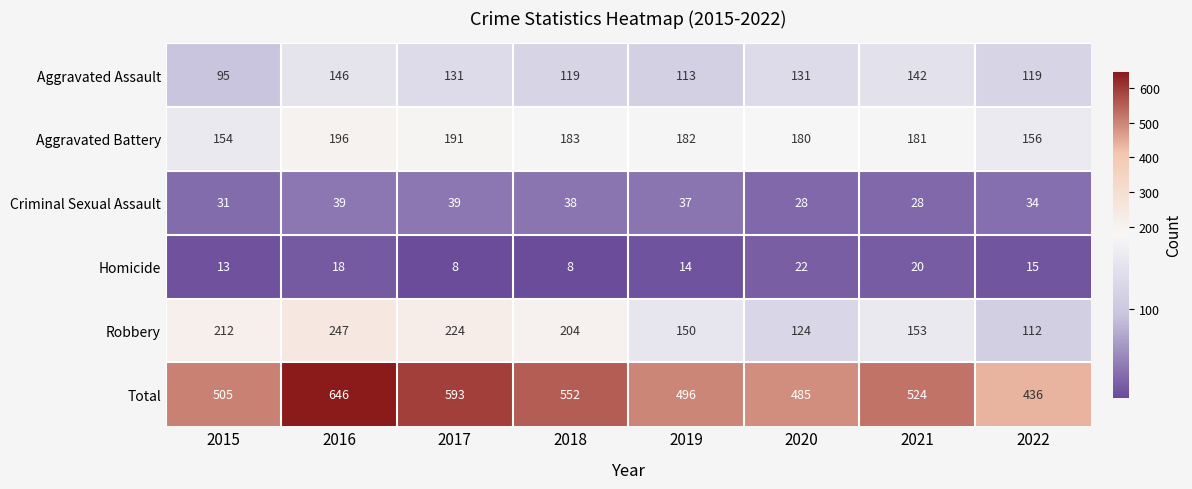

List the series in order of their peak value, lowest first.

Homicide, Criminal Sexual Assault, Aggravated Assault, Aggravated Battery, Robbery, Total